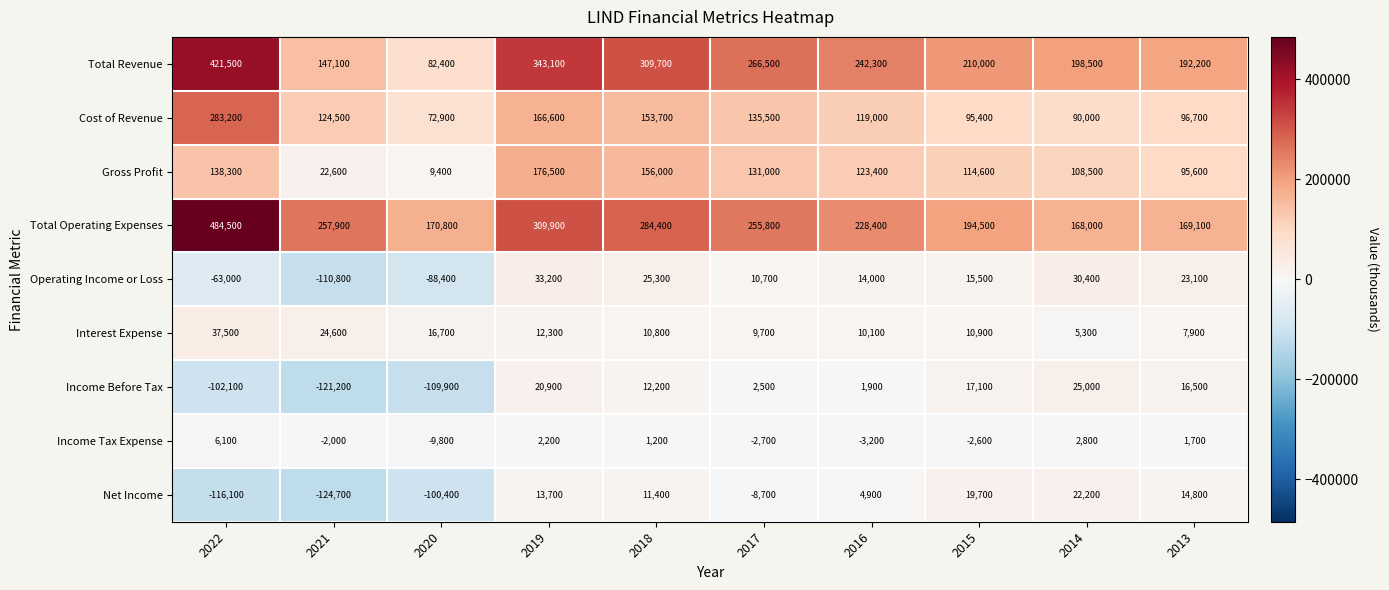

Which series has the largest total across all categories?

Total Operating Expenses